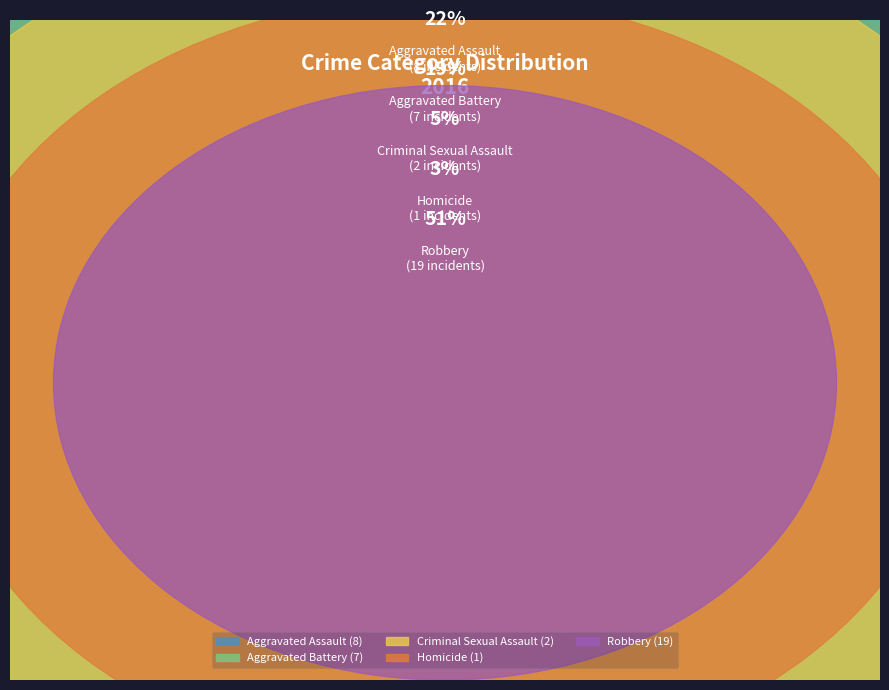

Count the number of slices in the pie.

5